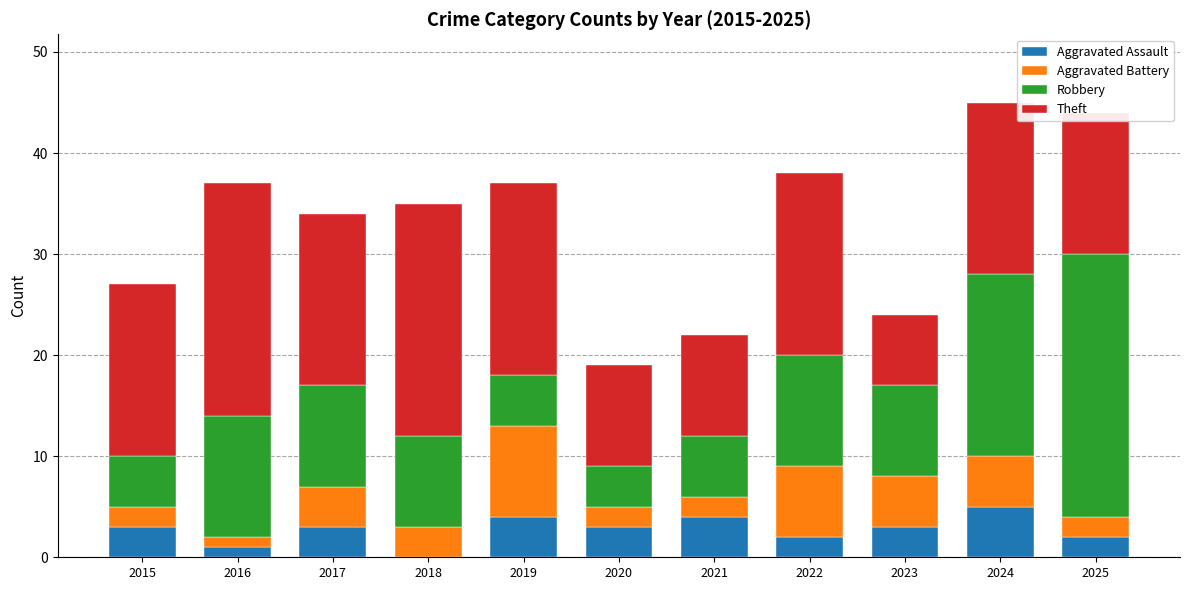

How many categories are shown in the chart?

11